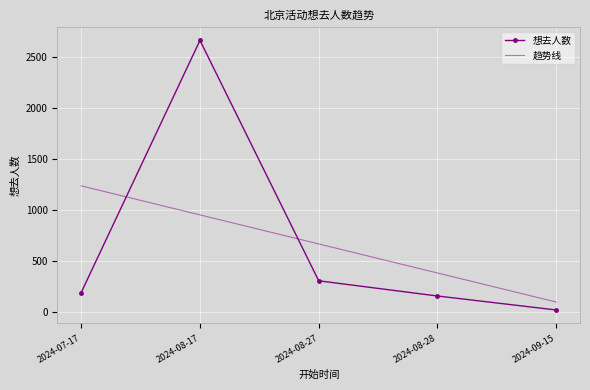

At which category does the chart reach its minimum across all series?

2024-09-15